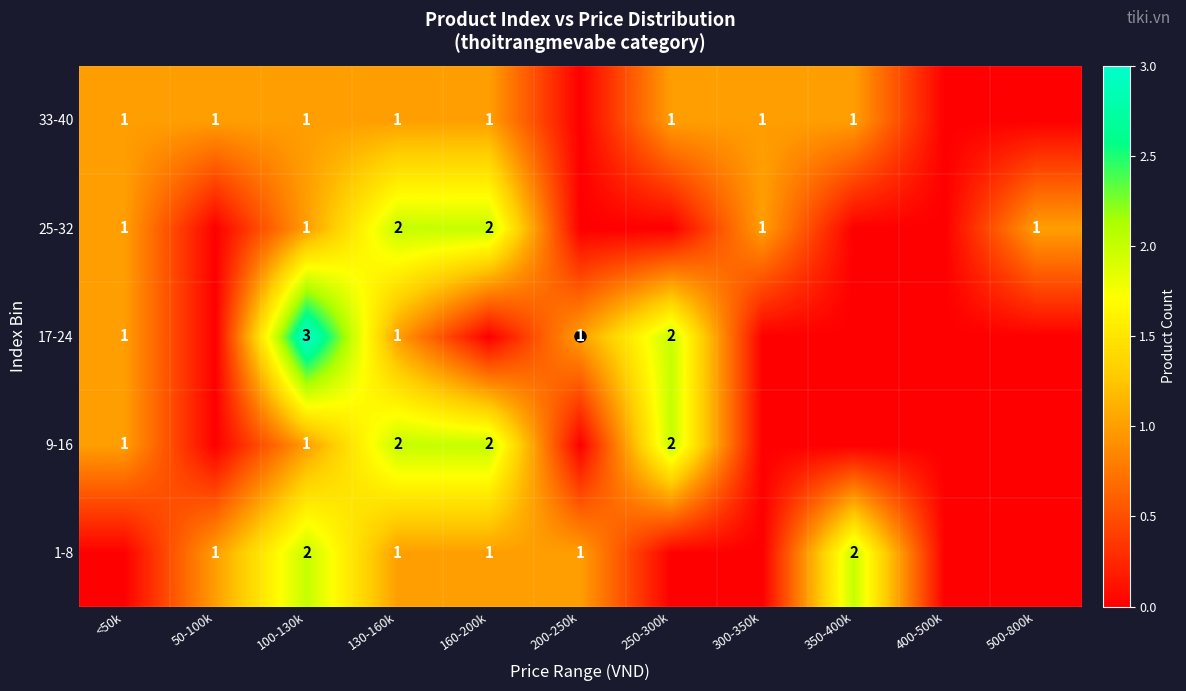

At which label does 9-16 reach its peak?

130-160k